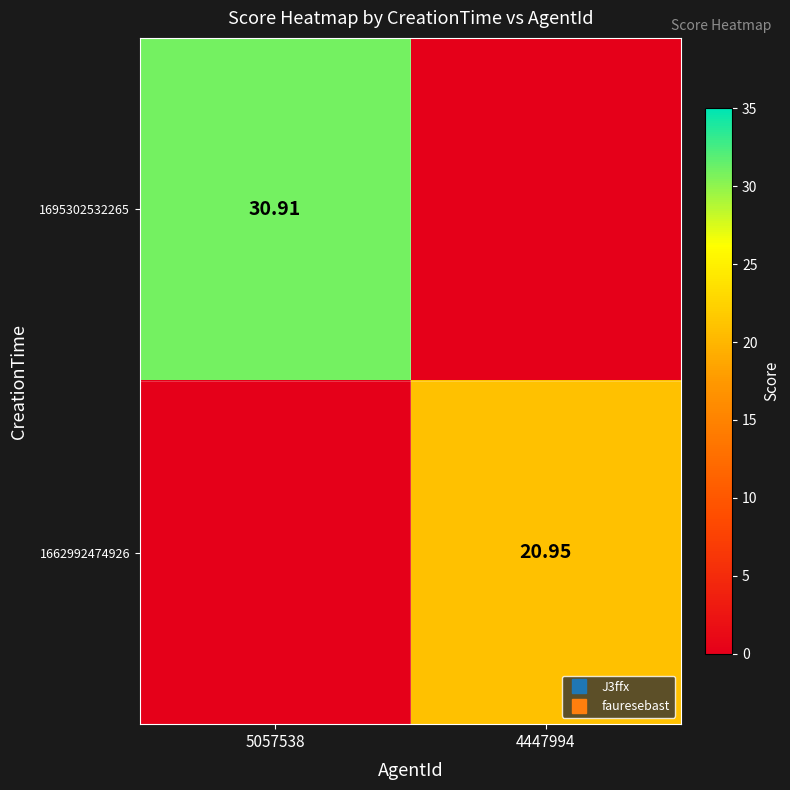

Which series has the largest total across all categories?

1695302532265